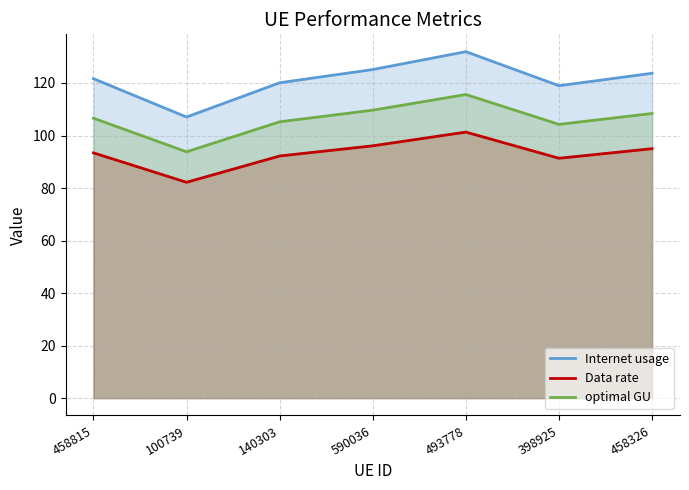

At how many categories does at least one series exceed 94?

7